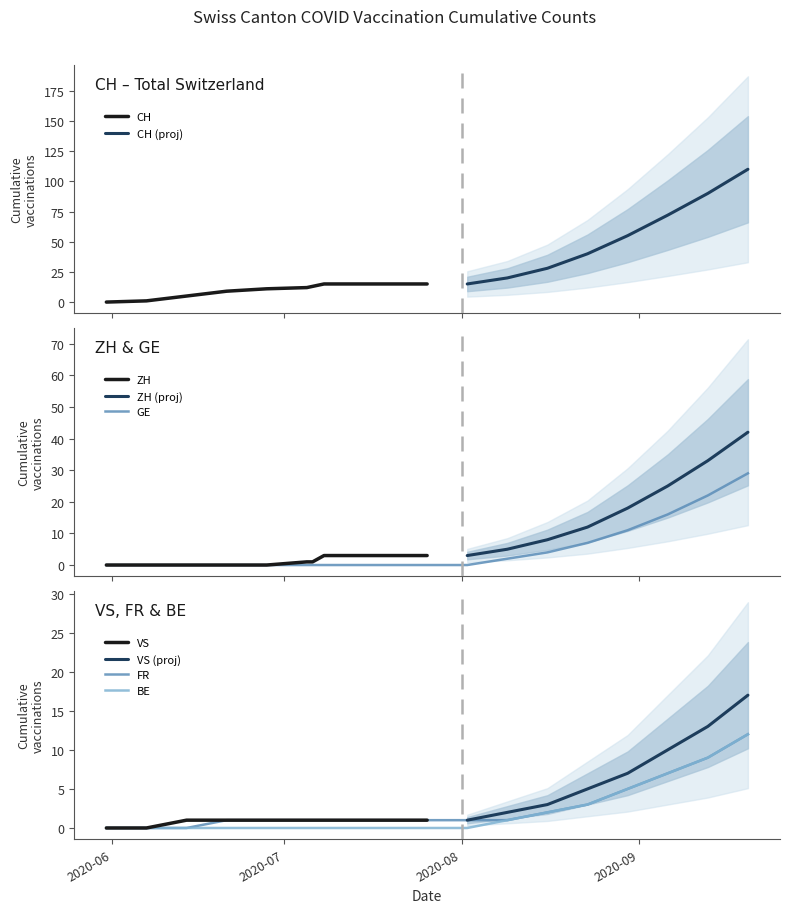

What is the highest value of the BE series?

12